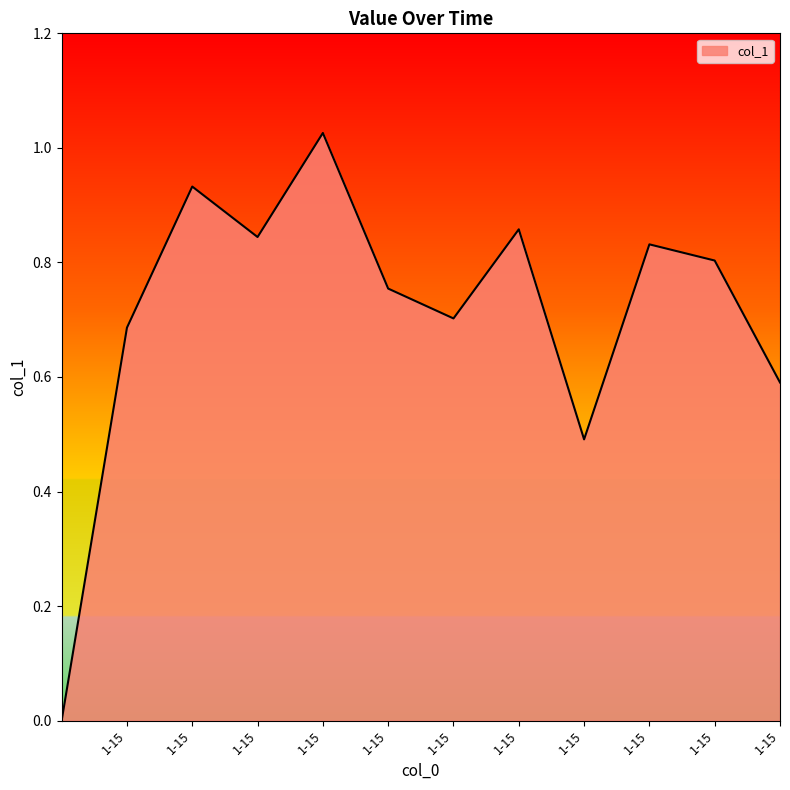

Where is the first local maximum?

1-15